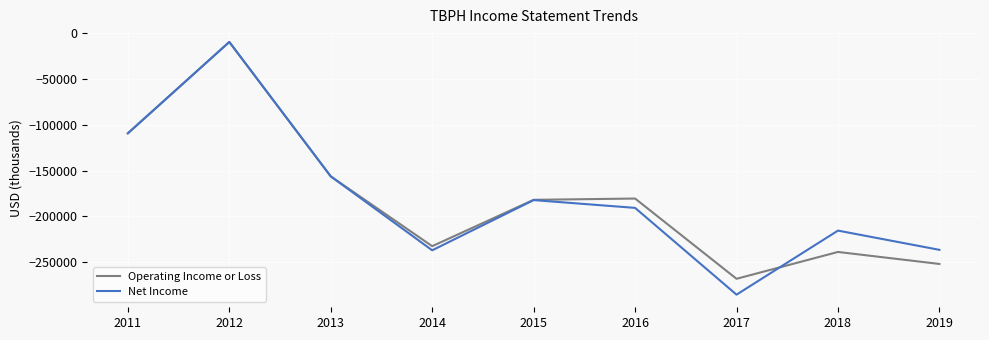

Between 2016 and 2017, which series saw the biggest shift?

Net Income